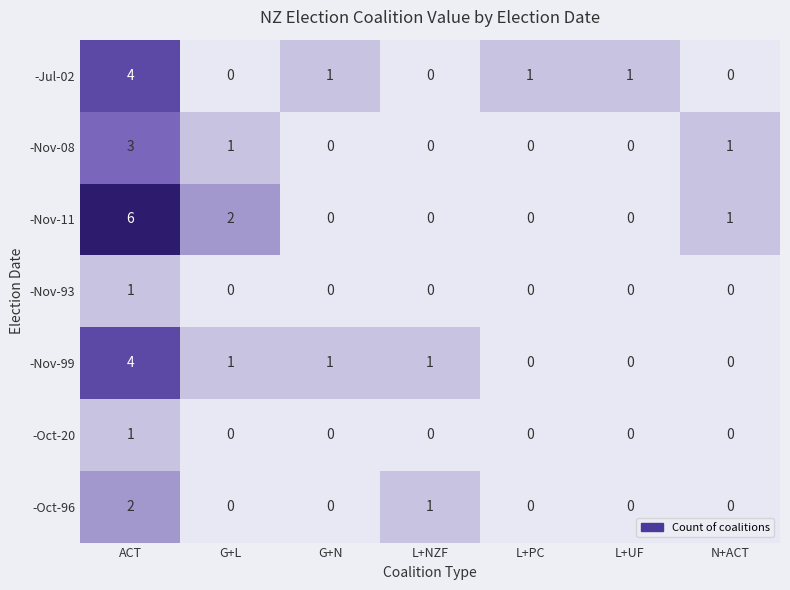

At which label does -Nov-11 reach its peak?

ACT